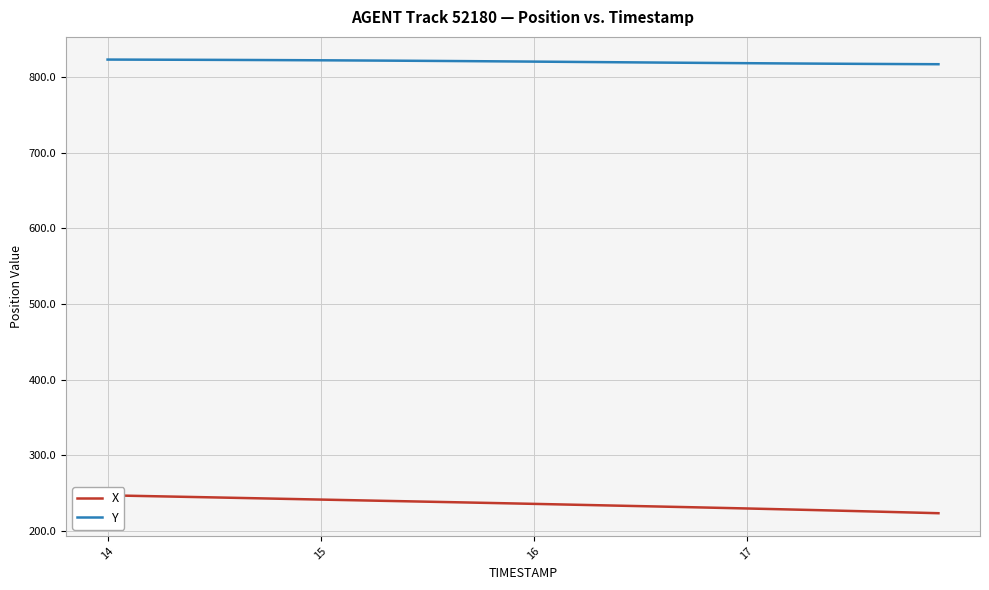

What is the lowest value of the Y series?

816.6